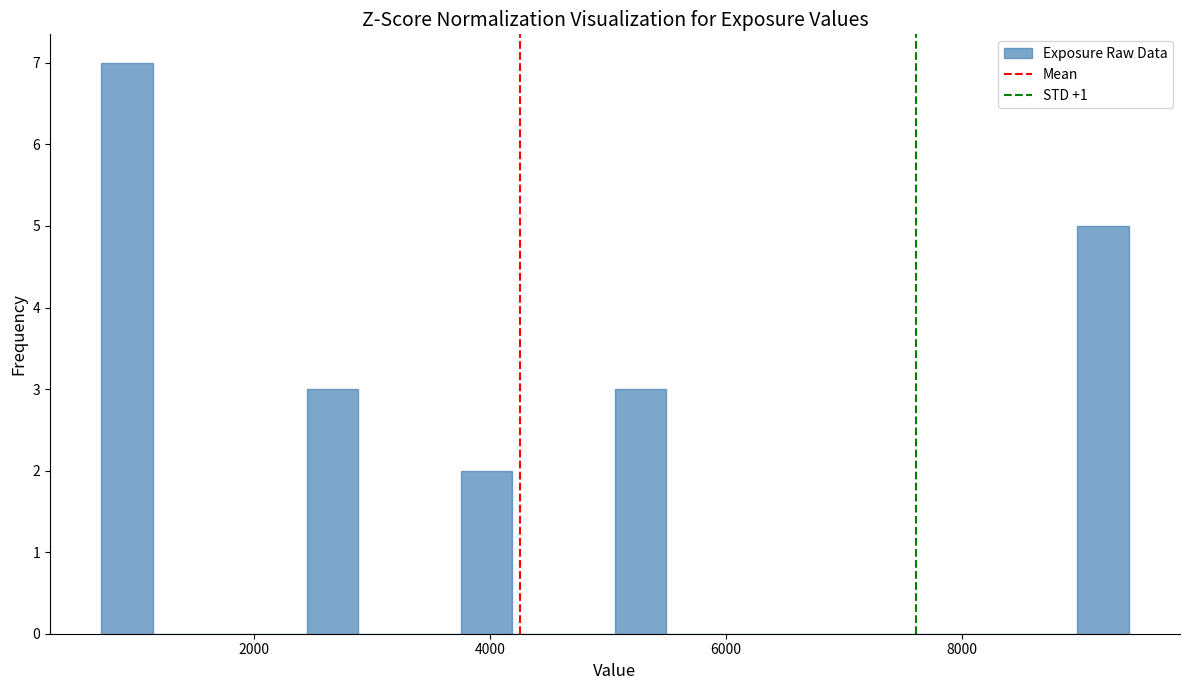

Around what value on the x-axis is the tallest bar? Give the approximate position of its centre, as read against the axis.

1000